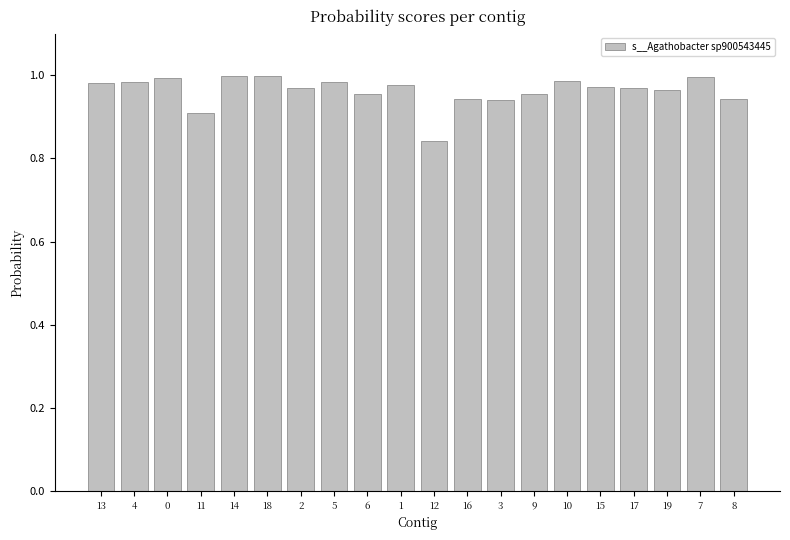

Is it true that the value at 6 is 1.0?

True